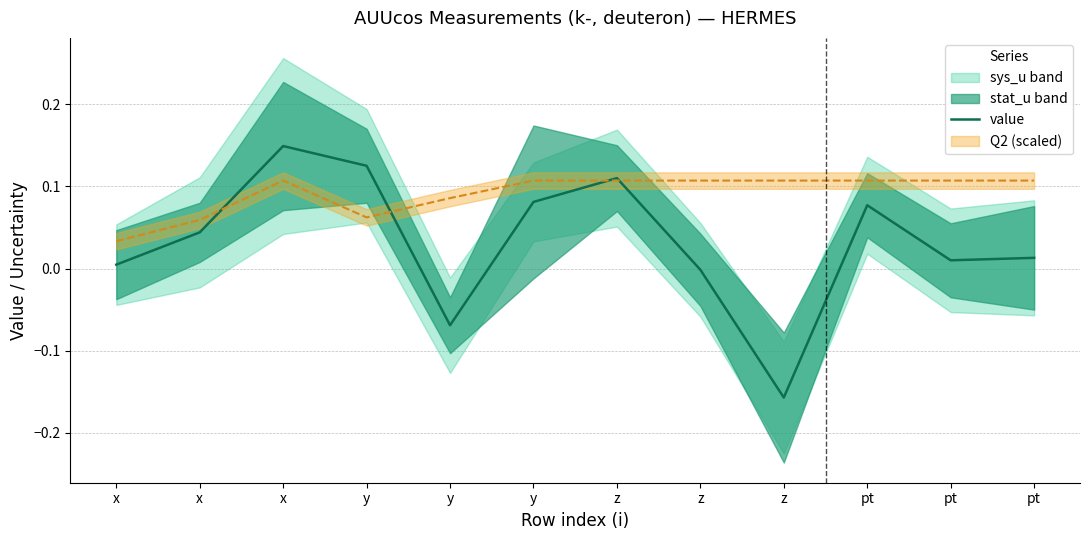

At which category does the chart reach its peak across all series?

x